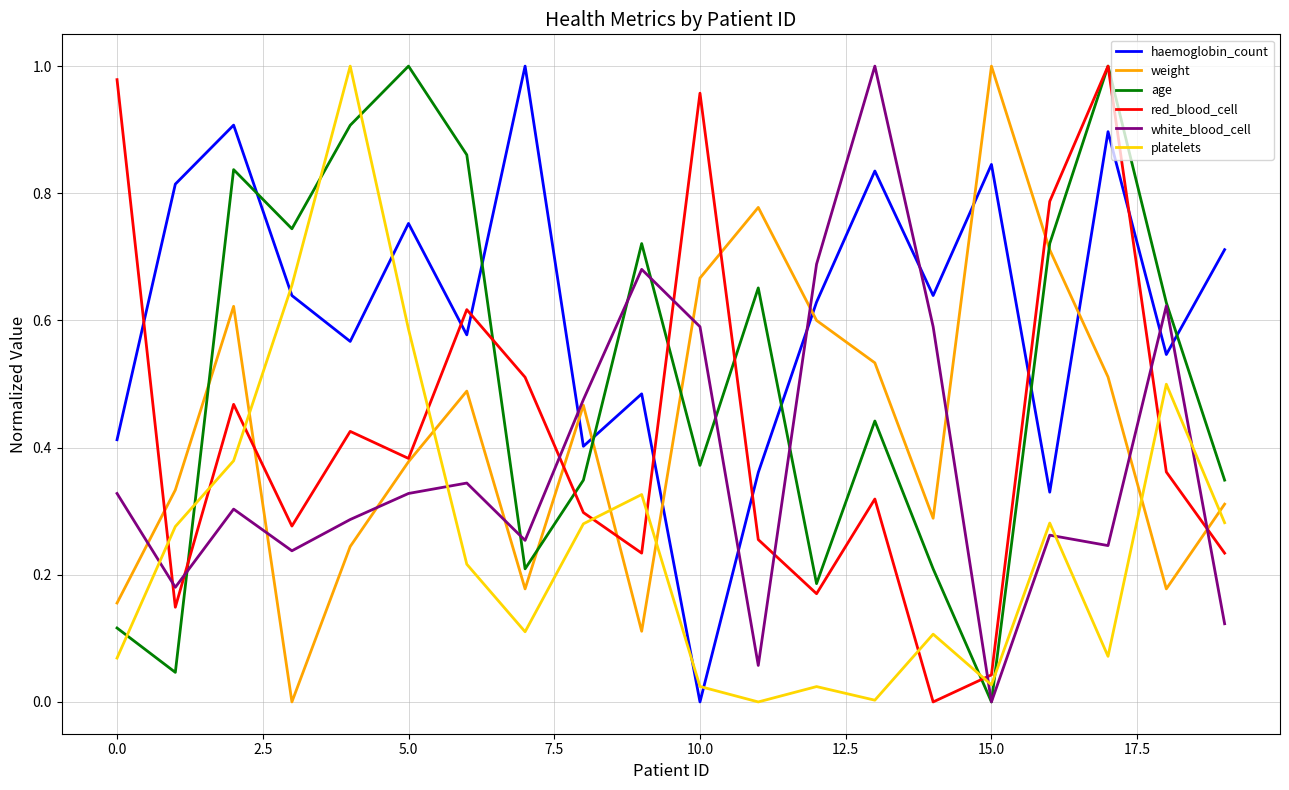

How many times do platelets and age cross each other?

6